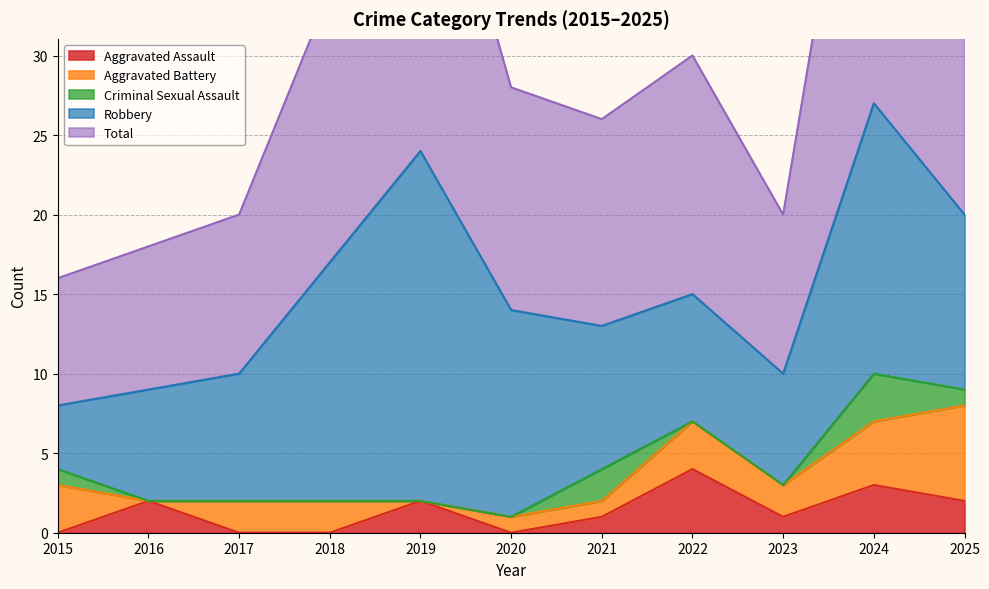

Rank the categories by Criminal Sexual Assault value from highest to lowest.

2024, 2021, 2015, 2025, 2016, 2017, 2018, 2019, 2020, 2022, 2023